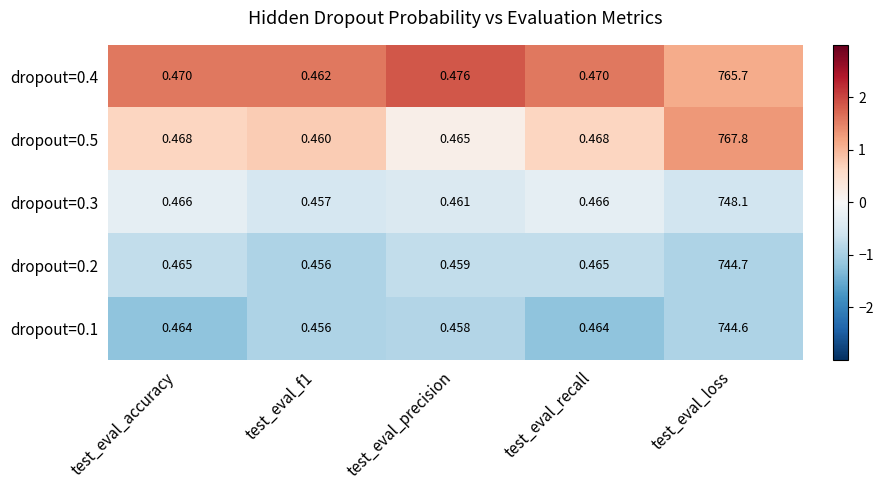

Where is dropout=0.4 nearest to the value 383?

test_eval_precision